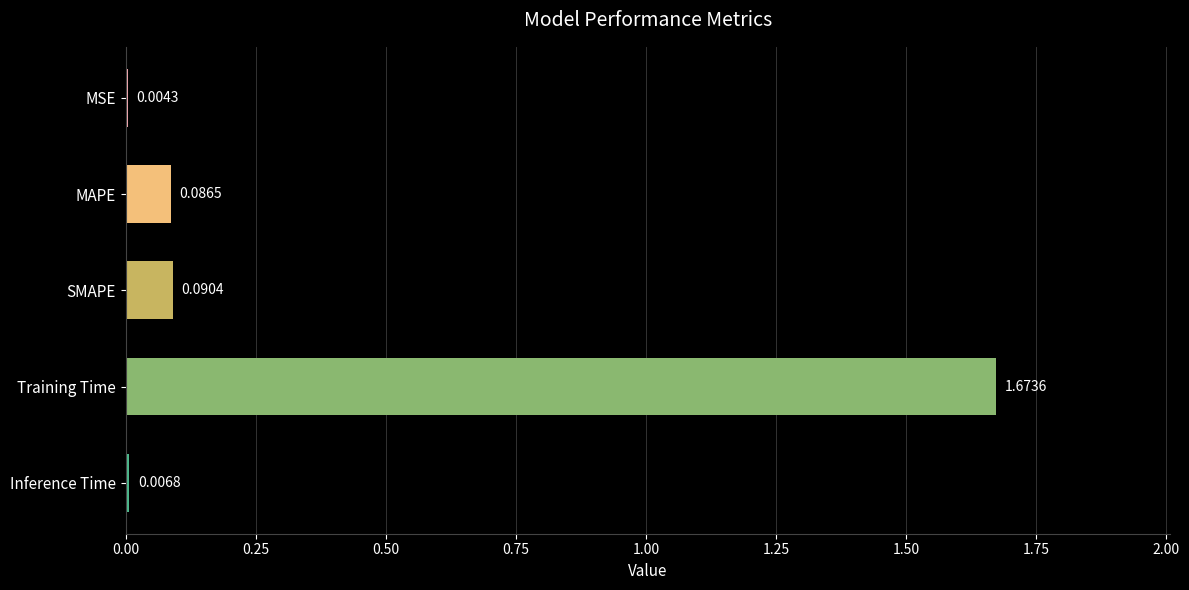

What is the change in value from Training Time to Inference Time?

-1.7